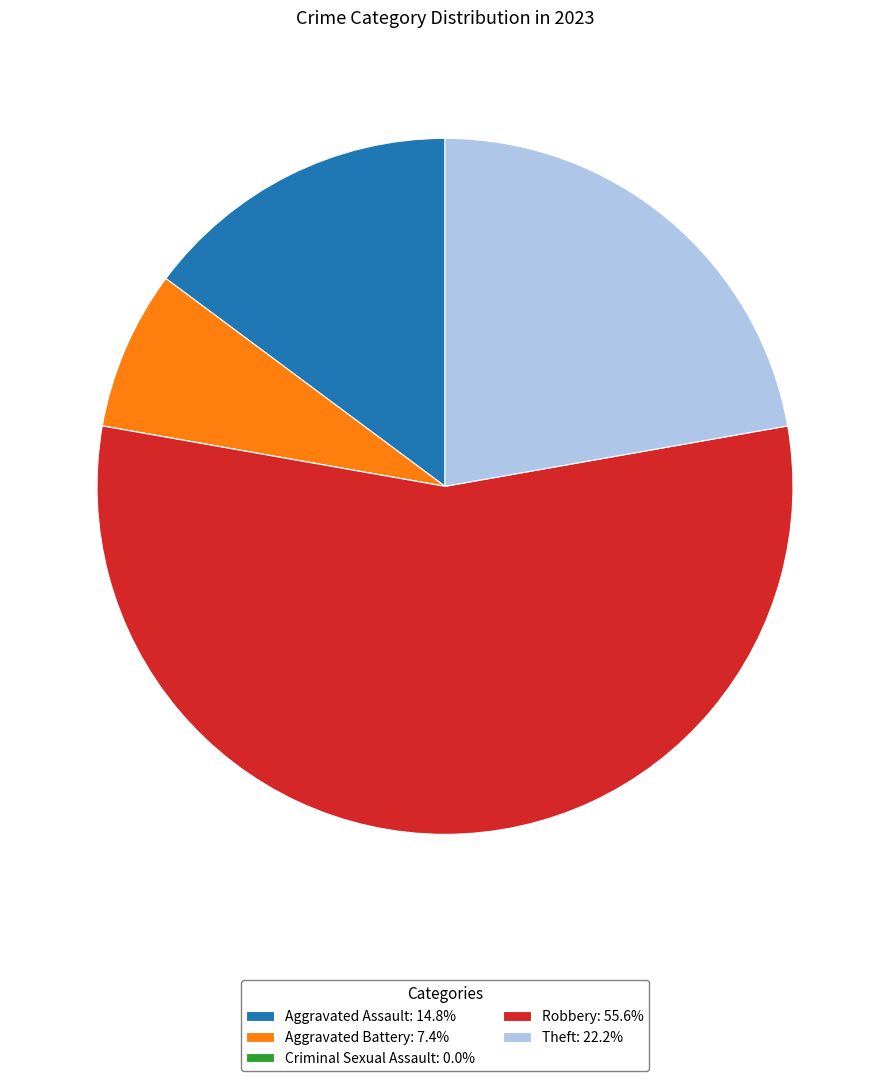

The Theft slice represents 22% of the pie. True or false?

True